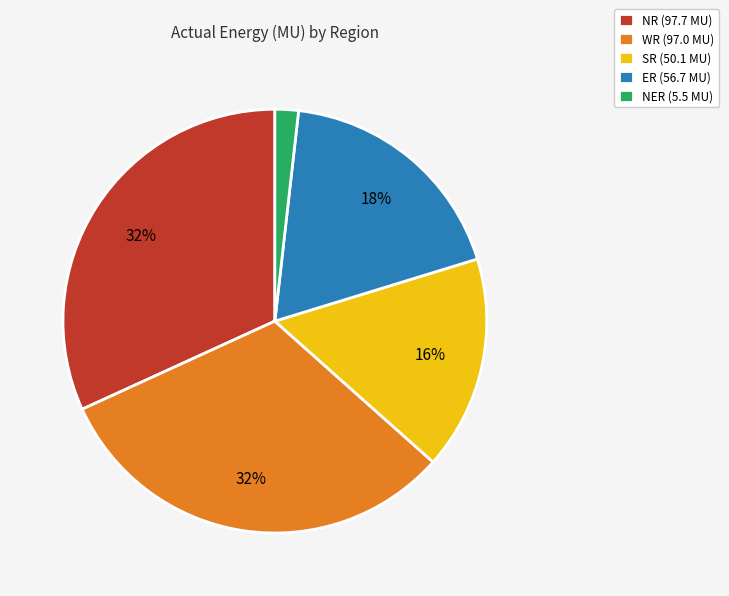

Is the sum of NER (5.5 MU) and WR (97.0 MU) greater than half?

No